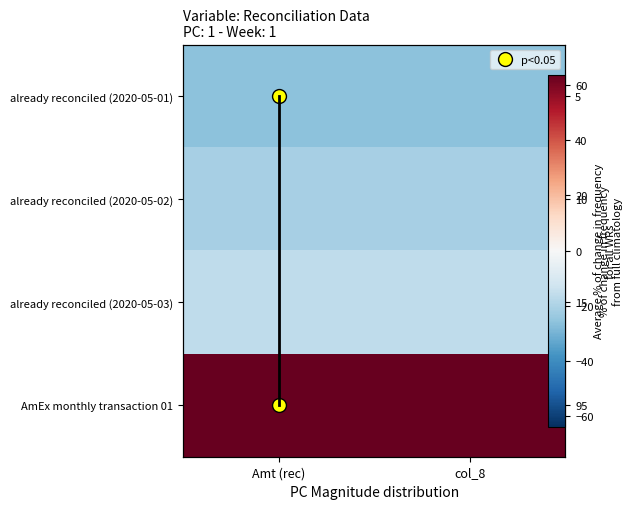

The already reconciled (2020-05-03) series shows -7.2 at Amt (rec). True or false?

False